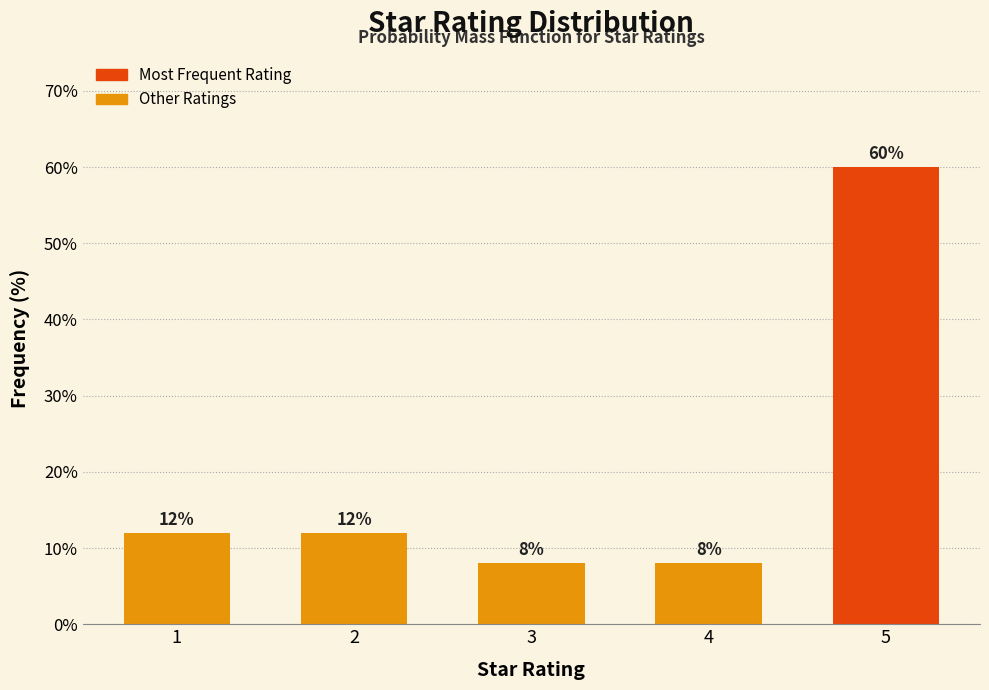

Reading right to left, extract all data points from this chart.

5=60	4=8	3=8	2=12	1=12